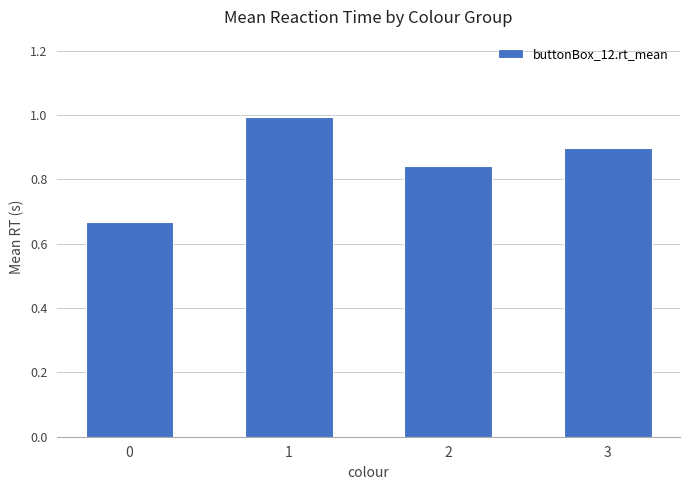

What is the sum of all values?

3.4